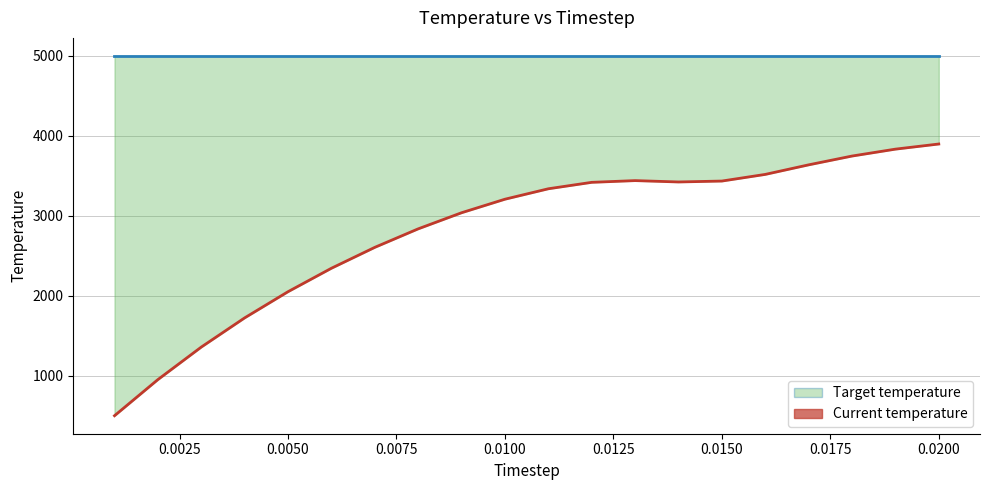

What is the value of the Target temperature point at the 16th from the left?

5000.0